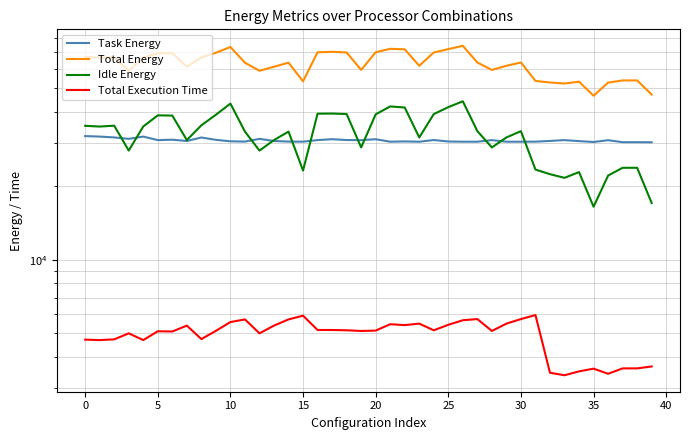

The value of Idle Energy at 35 is 9304.1. True or false?

False